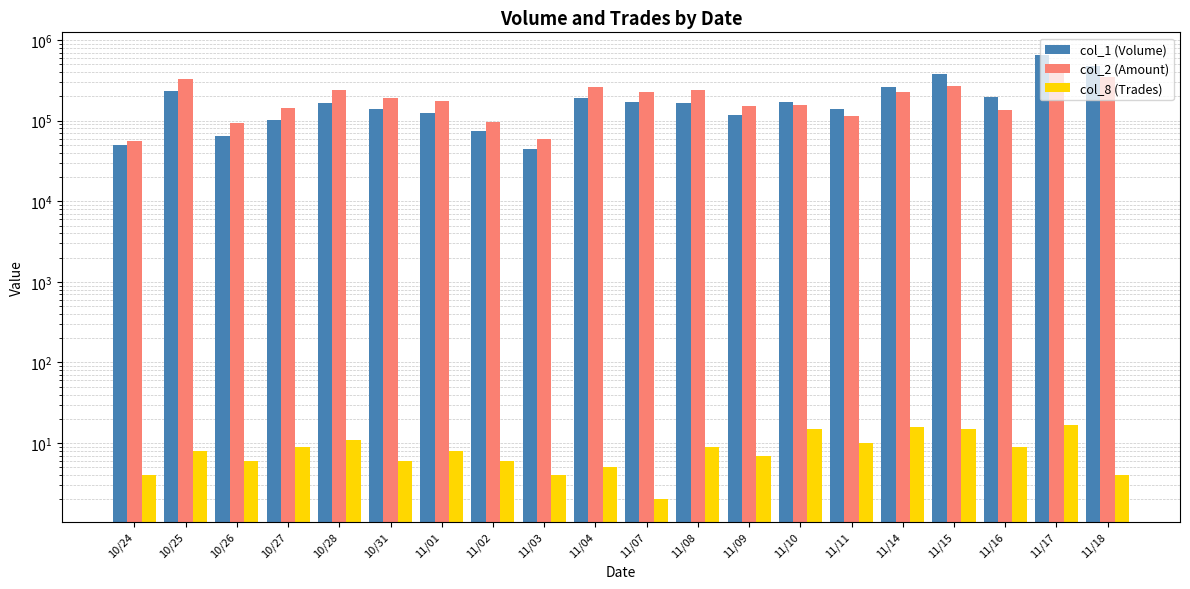

How many bars are there in total?

60